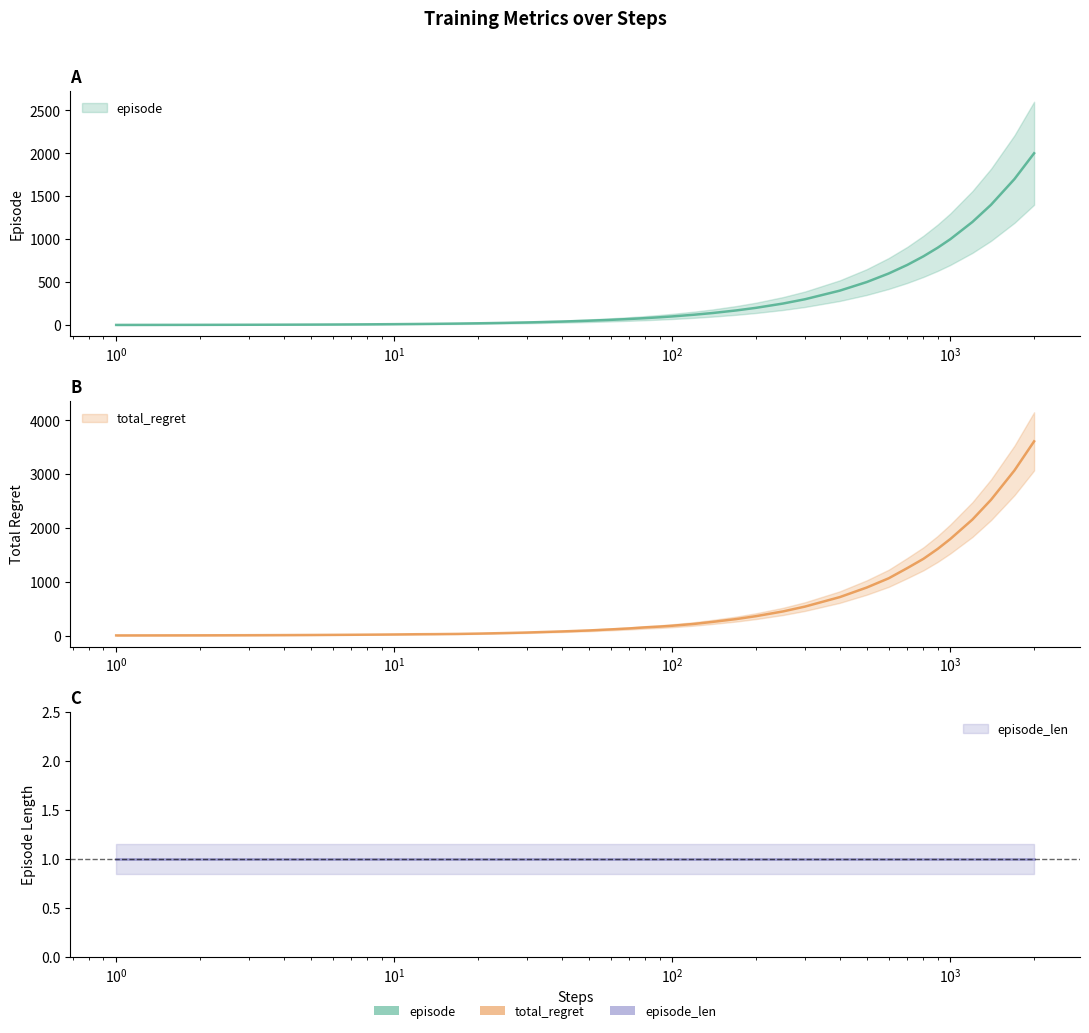

True or false: episode and total_regret cross at least once.

False